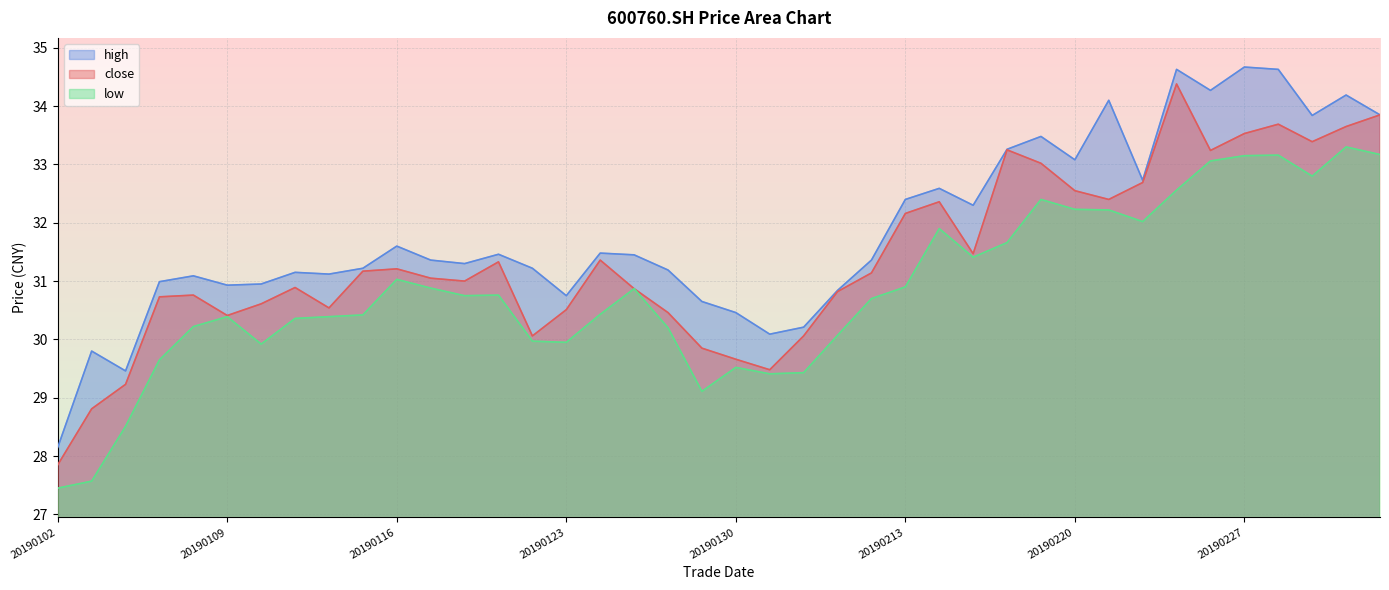

Reading left to right, extract all data points from this chart.

close: 27.9	28.8	29.2	30.7	30.8	30.4	30.6	30.9	30.5	31.2	31.2	31.1	31.0	31.3	30.1	30.5	31.4	30.9	30.5	29.9	29.7	29.5	30.1	30.8	31.1	32.2	32.4	31.5	33.2	33.0	32.5	32.4	32.7	34.4	33.2	33.5	33.7	33.4	33.6	33.9
high: 28.1	29.8	29.5	31.0	31.1	30.9	30.9	31.1	31.1	31.2	31.6	31.4	31.3	31.5	31.2	30.8	31.5	31.4	31.2	30.6	30.5	30.1	30.2	30.8	31.4	32.4	32.6	32.3	33.3	33.5	33.1	34.1	32.7	34.6	34.3	34.7	34.6	33.8	34.2	33.9
low: 27.4	27.6	28.5	29.6	30.2	30.4	29.9	30.4	30.4	30.4	31.0	30.9	30.8	30.8	30.0	29.9	30.4	30.9	30.2	29.1	29.5	29.4	29.4	30.1	30.7	30.9	31.9	31.4	31.7	32.4	32.2	32.2	32.0	32.6	33.1	33.1	33.2	32.8	33.3	33.2